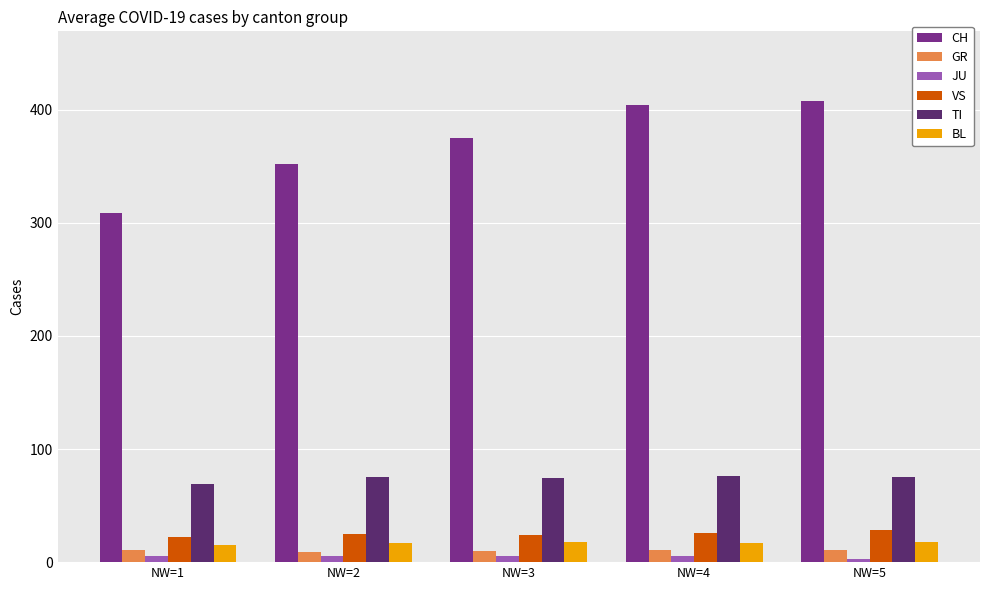

What is the greatest value displayed?

408